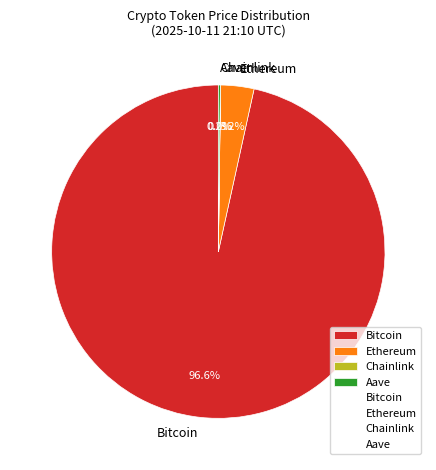

Which slice is the largest?

Bitcoin